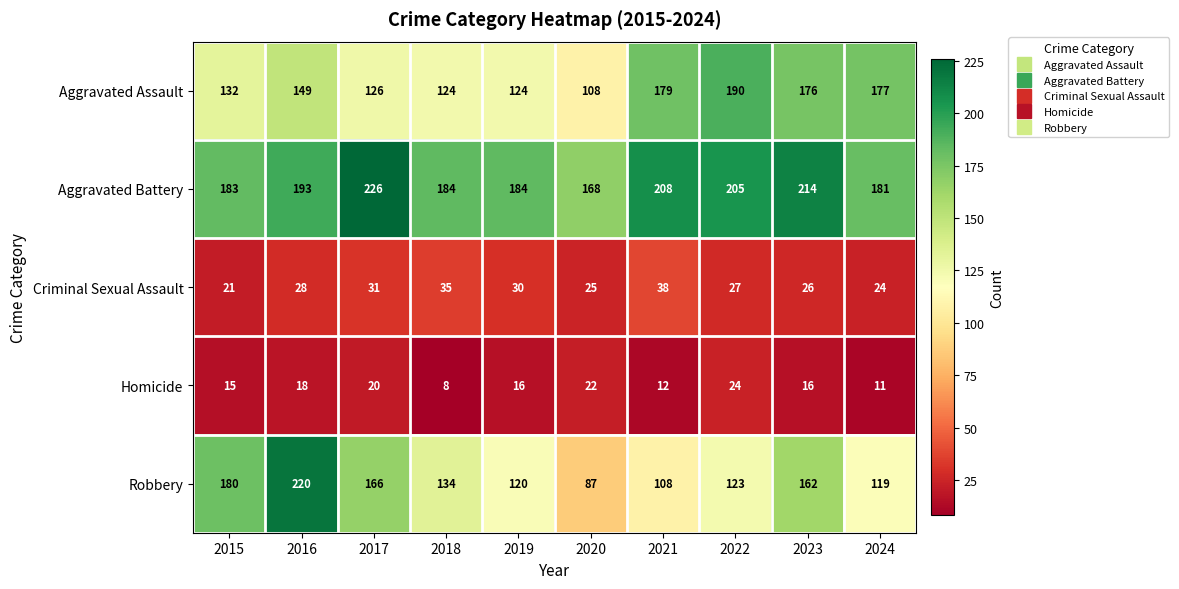

What is the sum of the Robbery values at 2021 and 2024?

227